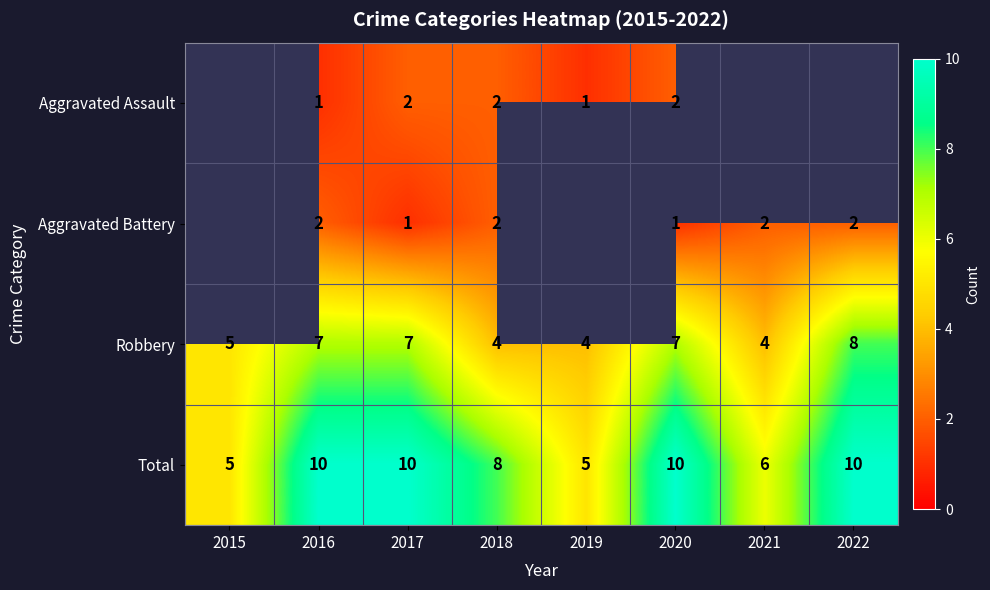

Count the Total values in the range 6 to 10.

6